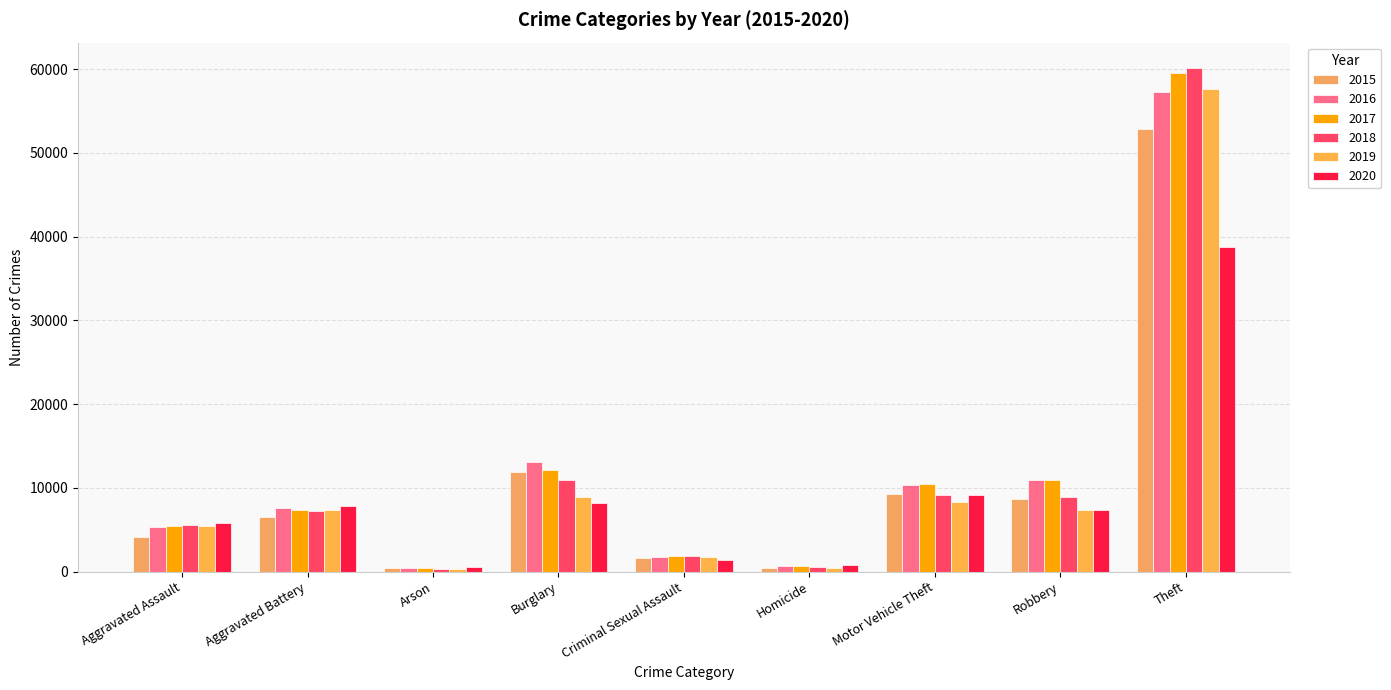

At Criminal Sexual Assault, list the series in order from largest to smallest.

2018, 2017, 2019, 2016, 2015, 2020